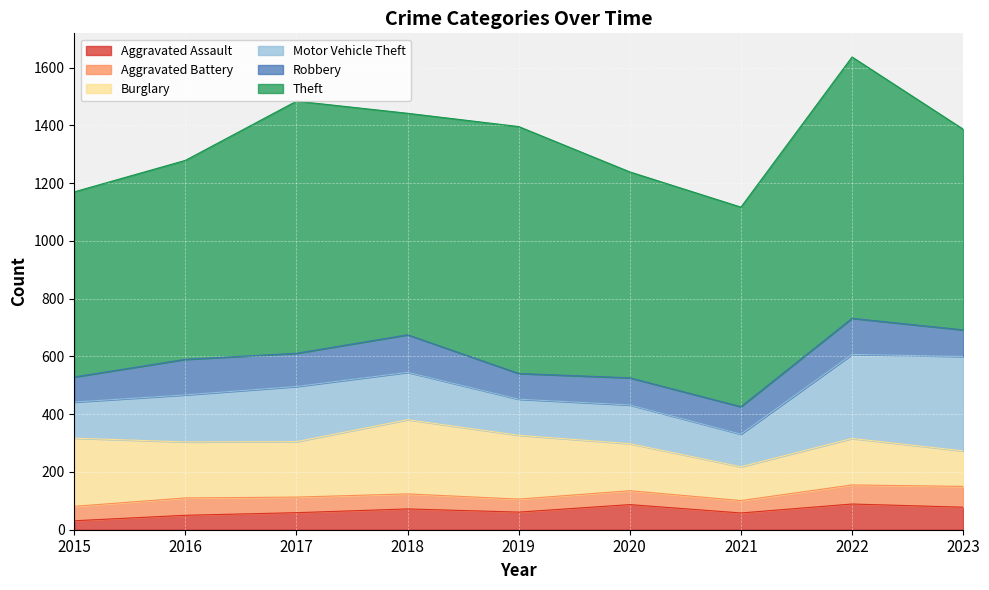

What is the difference between the Aggravated Battery values at 2017 and 2021?

11